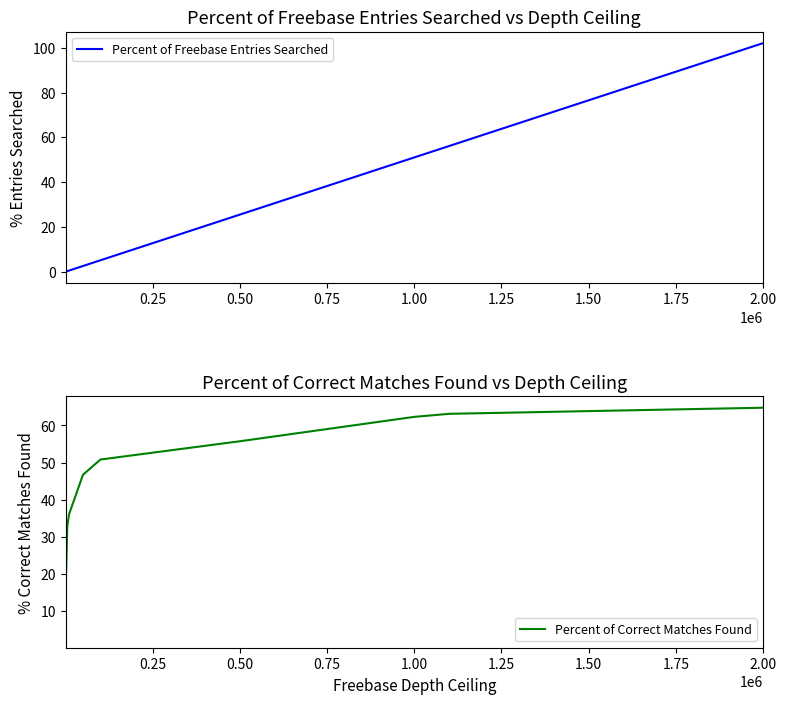

What is the lowest value of the Percent of Correct Matches Found series?

3.3